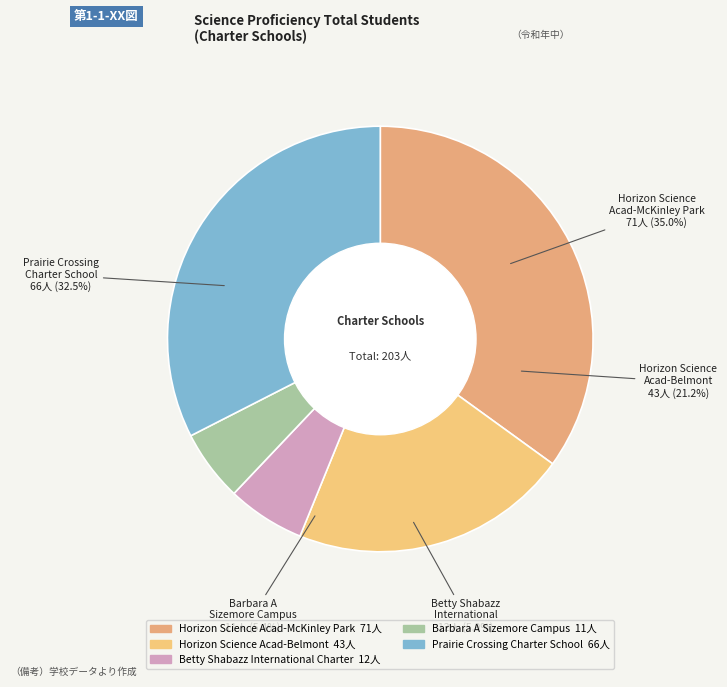

Is it true that Barbara A Sizemore Campus is 5% of the pie?

True